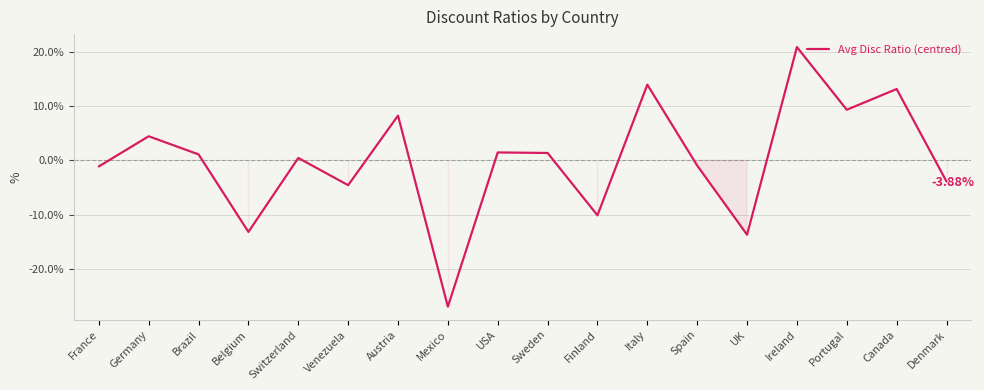

At which category does the chart reach its minimum across all series?

Mexico